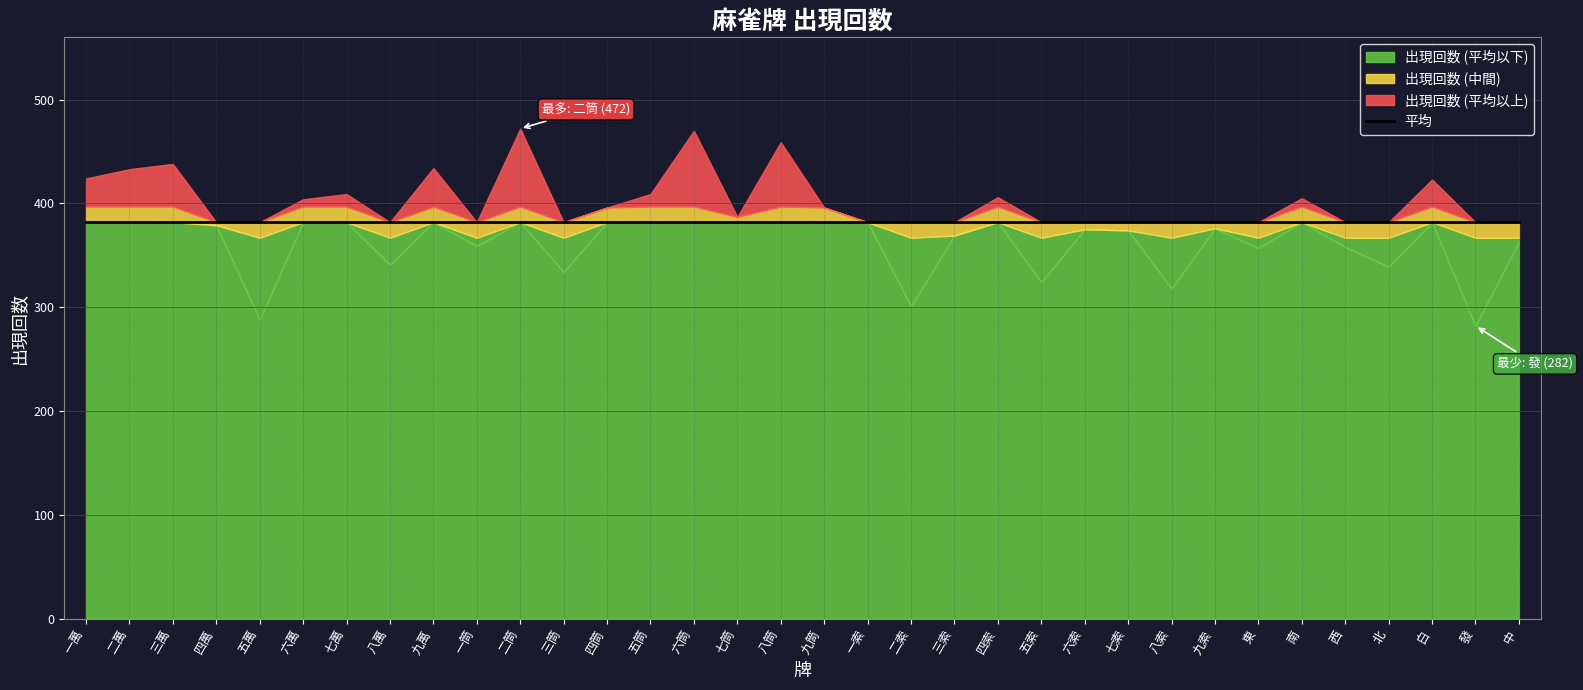

True or false: 平均 has more than 1 interior local peaks.

False